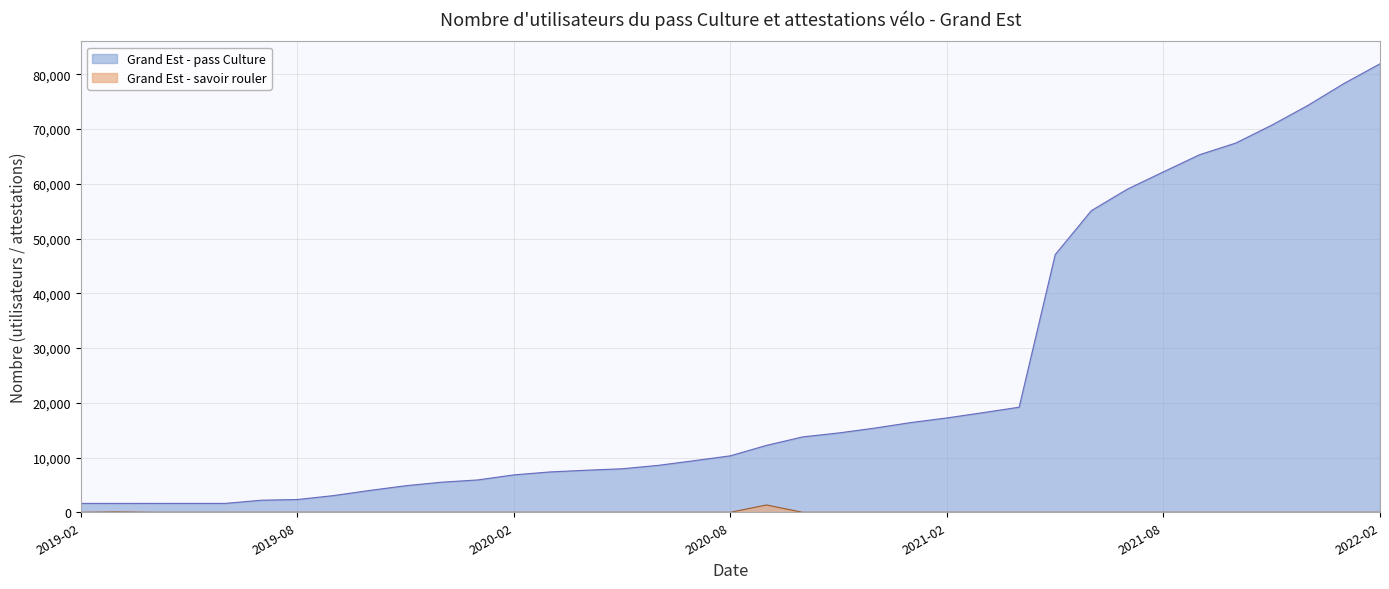

What position from the right is 2021-05?

10